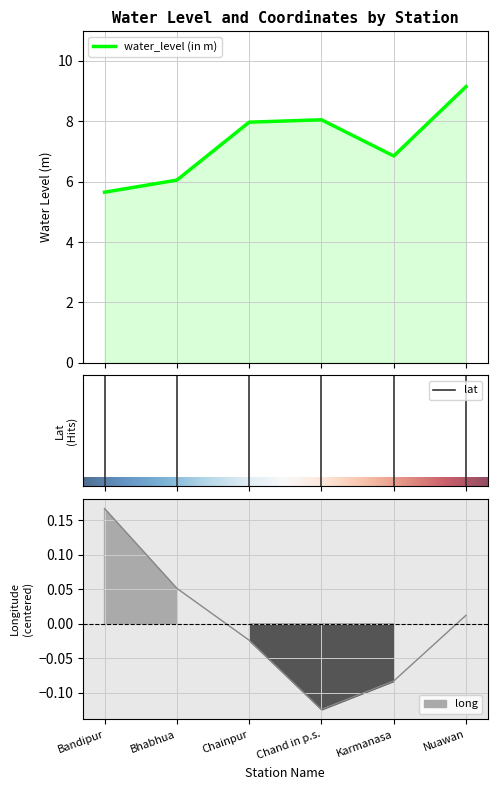

Where is the first local minimum for long?

Chand in p.s.